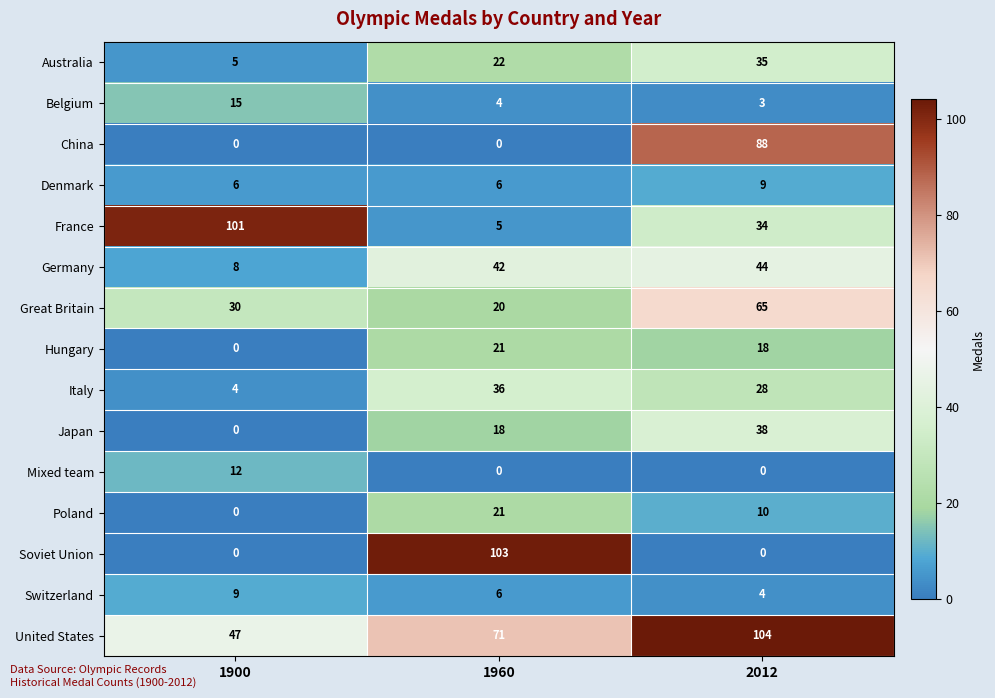

At which category is the sum across all series the highest?

2012